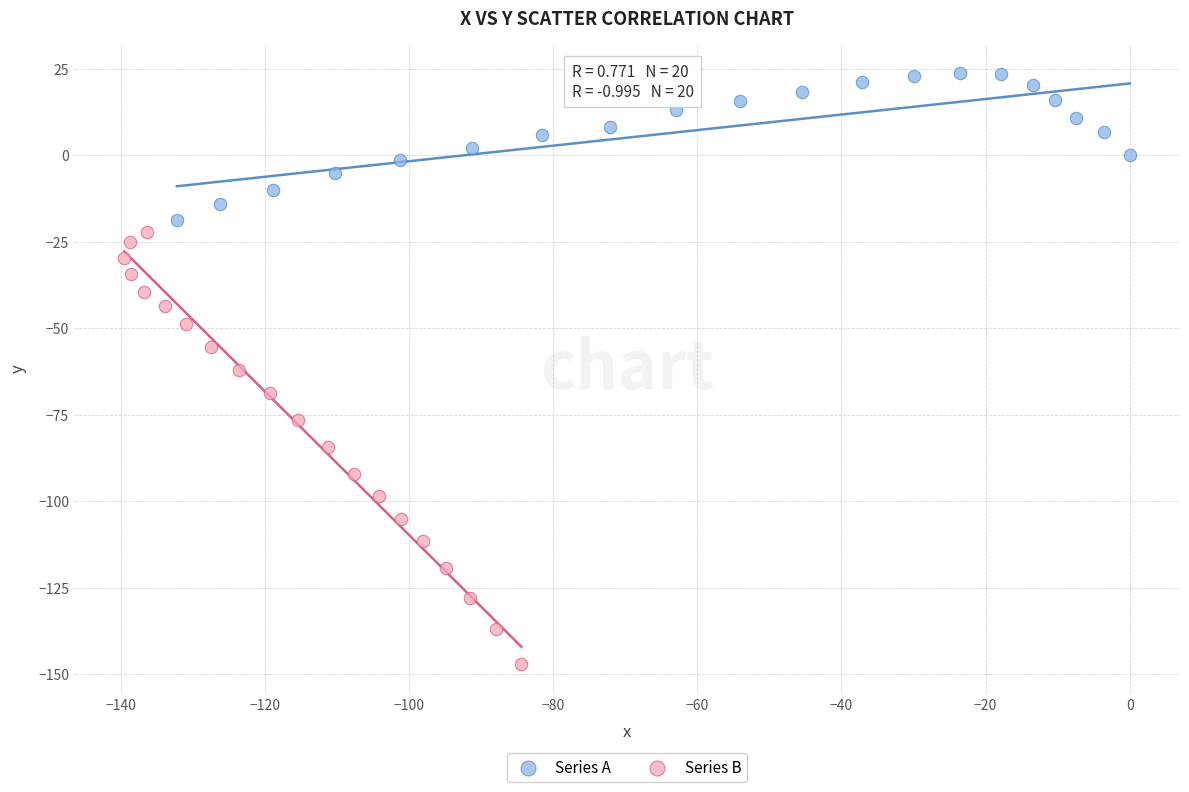

Which series has the widest spread of Y values?

Series B